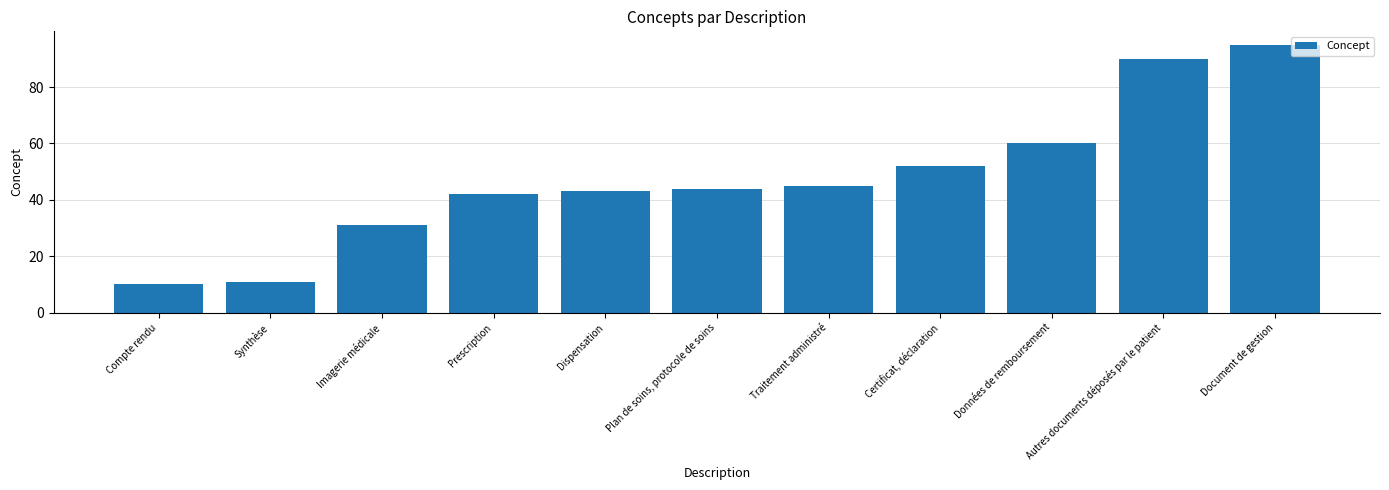

What is the sum of all values?

523